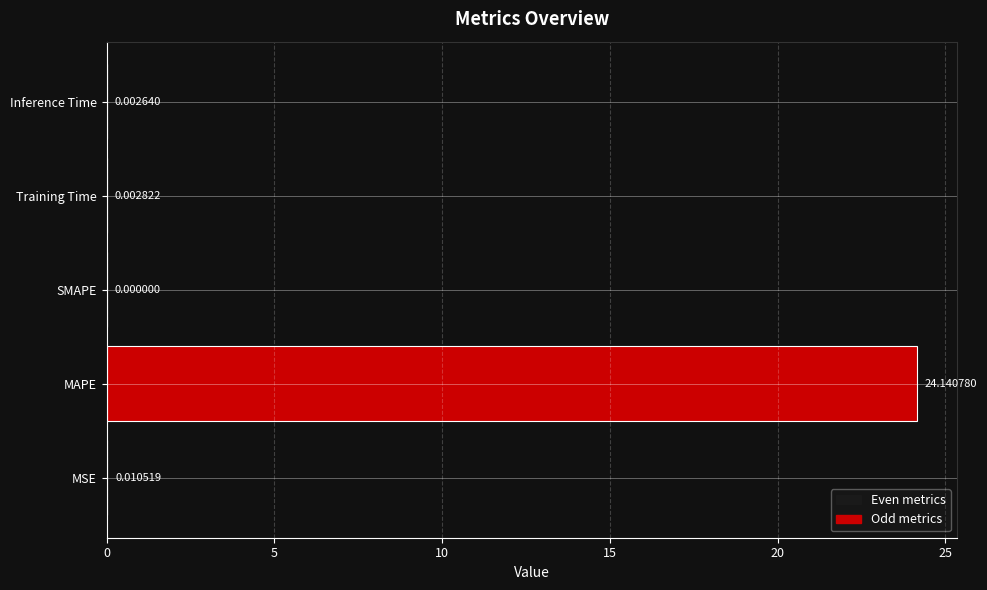

What is the sum of the values at MAPE and Inference Time?

24.1